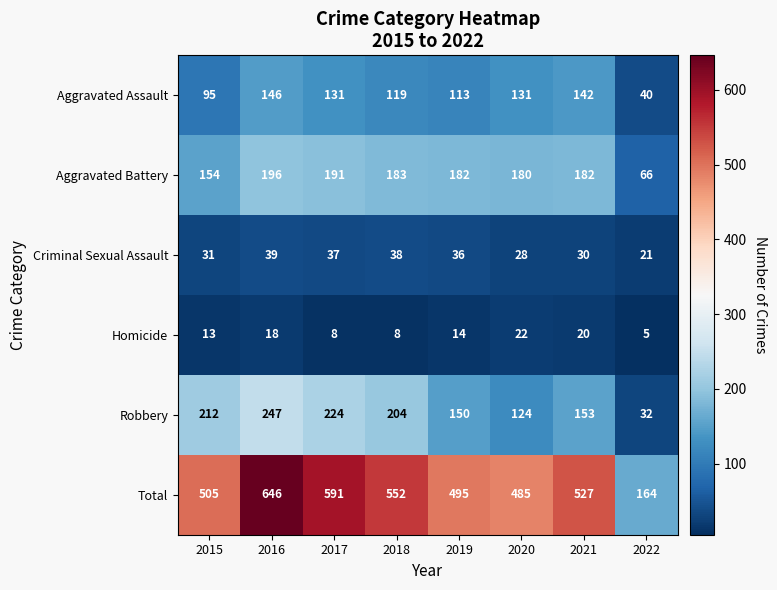

Rank the categories by Total value from highest to lowest.

2016, 2017, 2018, 2021, 2015, 2019, 2020, 2022